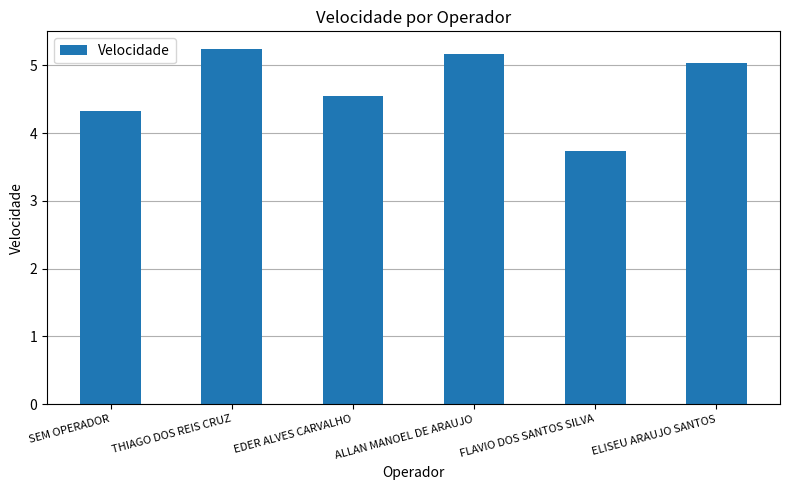

How many bars are there in total?

6